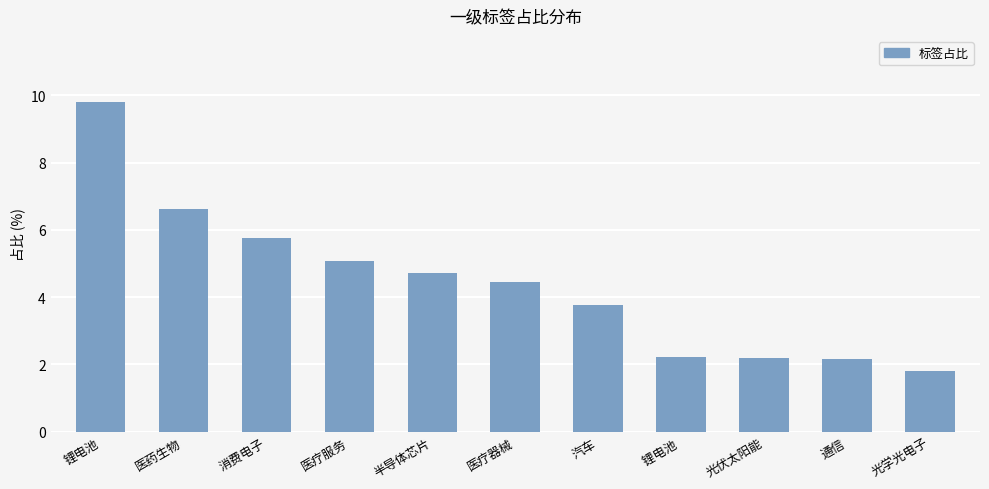

Which category has the lowest value across all series?

光学光电子